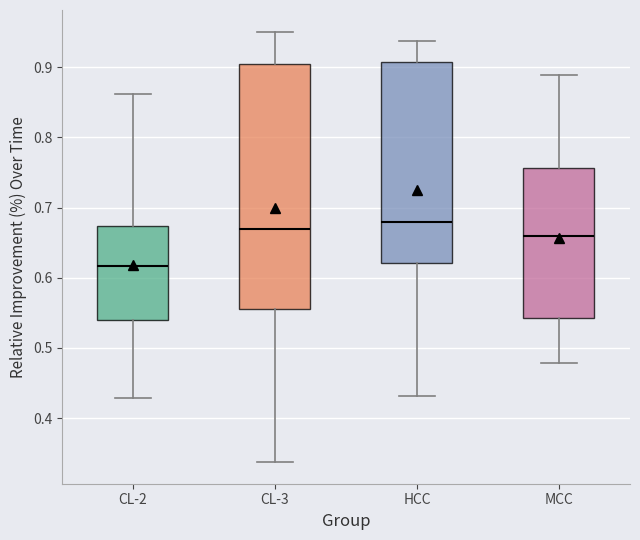

Reading left to right, transcribe this box plot: for each box, give where its median line is, the range the box spans, and where its two whiskers end, as read against the y-axis. The values are not printed on the chart, so give them approximately, as read against the axis.

CL-2: median 0.62, box 0.54 to 0.67, whiskers 0.43 to 0.86
CL-3: median 0.67, box 0.56 to 0.90, whiskers 0.34 to 0.95
HCC: median 0.68, box 0.62 to 0.91, whiskers 0.43 to 0.94
MCC: median 0.66, box 0.54 to 0.76, whiskers 0.48 to 0.89